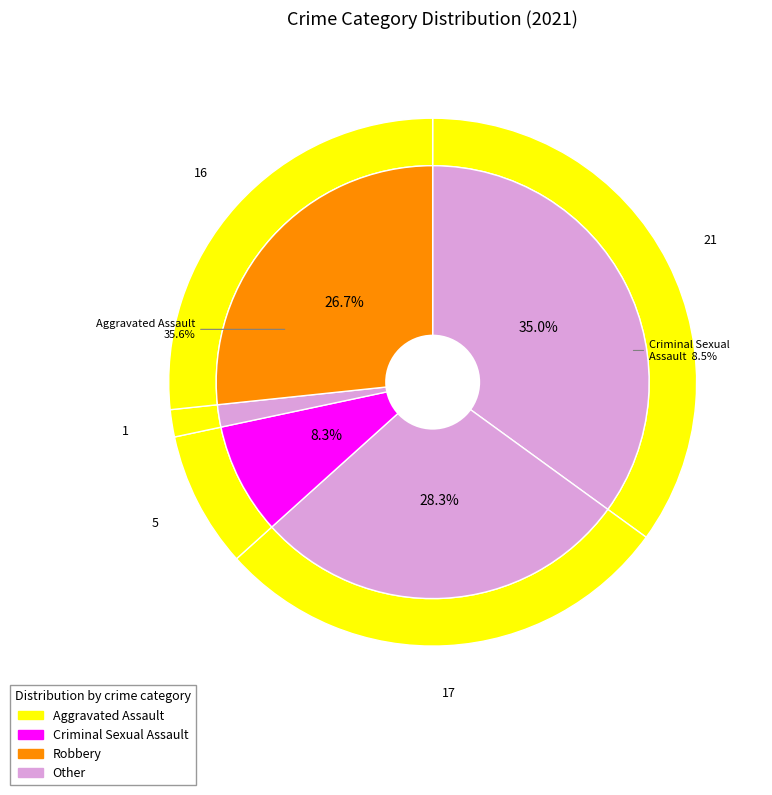

What is the ratio of the value at 1 to the value at 3?

17.0